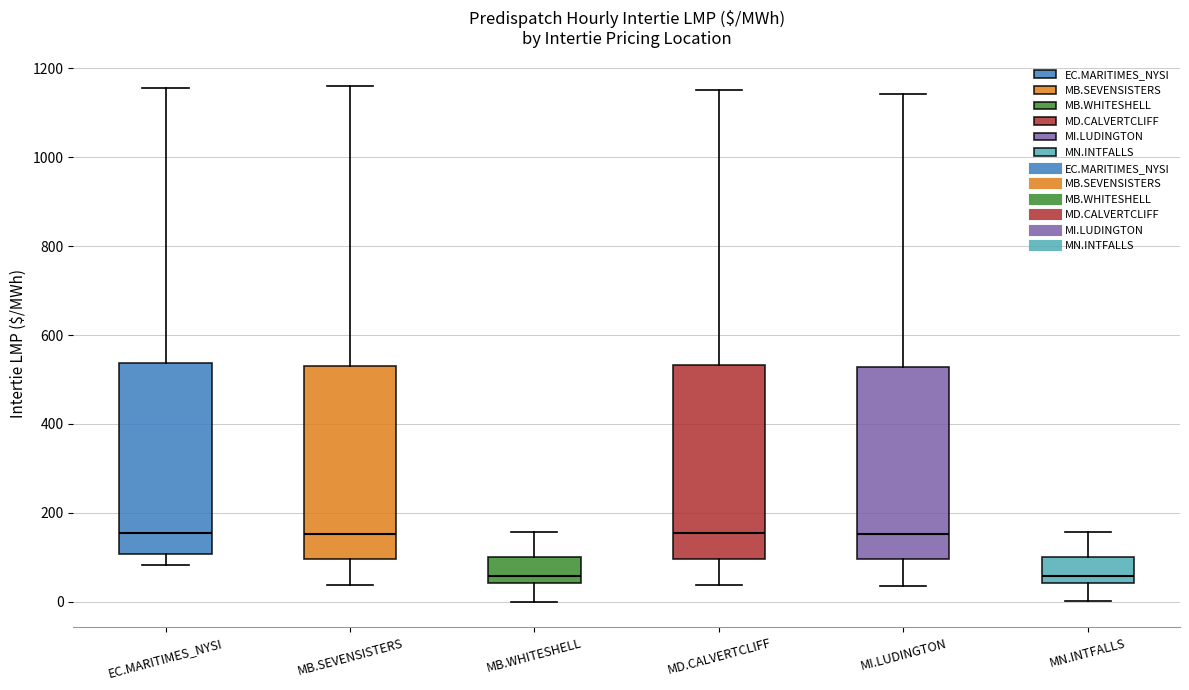

Where is the lower edge of the box for MI.LUDINGTON on the y-axis? The values are not printed on the chart, so give them approximately, as read against the axis.

100